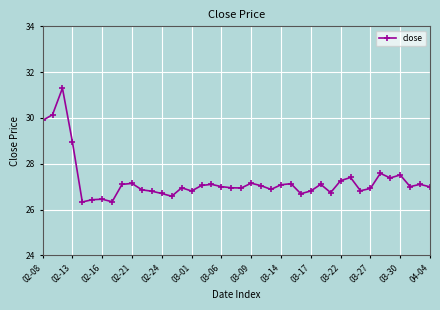

What is the sum of all values?

1090.4